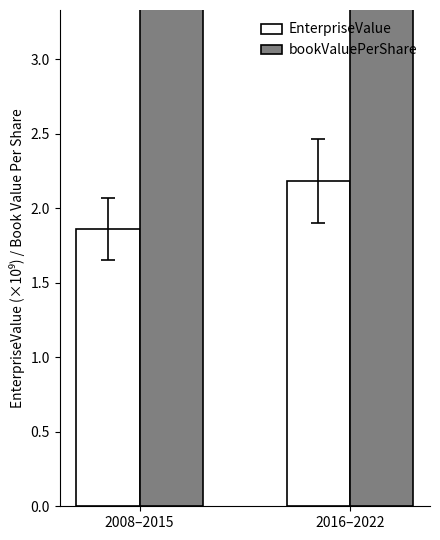

The value of EnterpriseValue at 2008–2015 is 1.2. True or false?

False